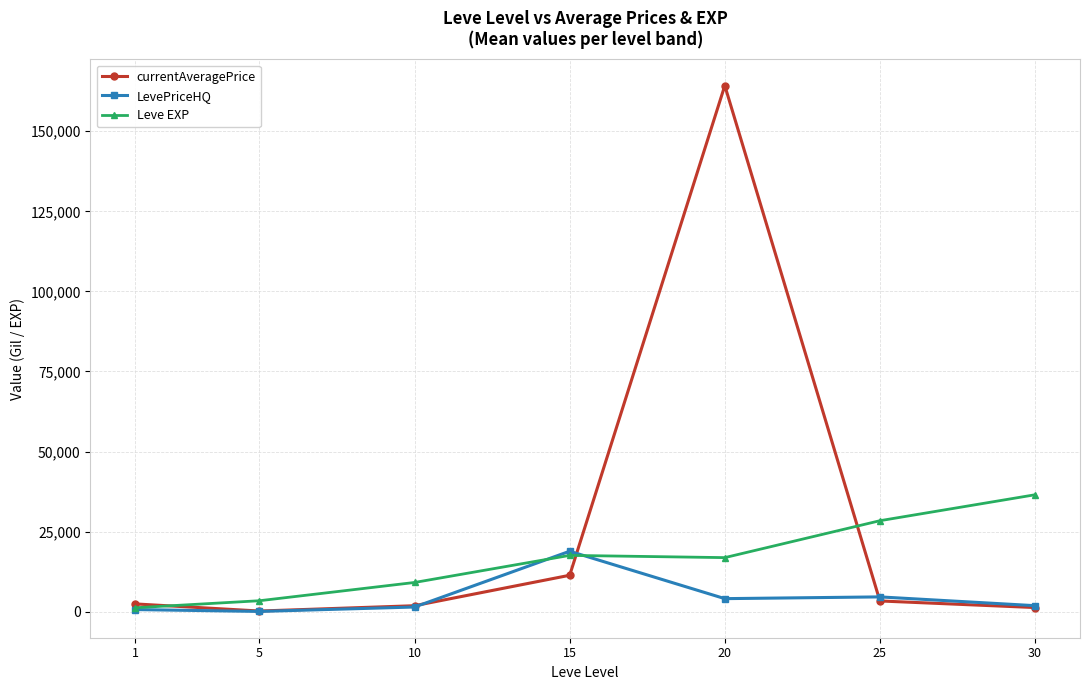

At which category does Leve EXP reach its first local peak?

15